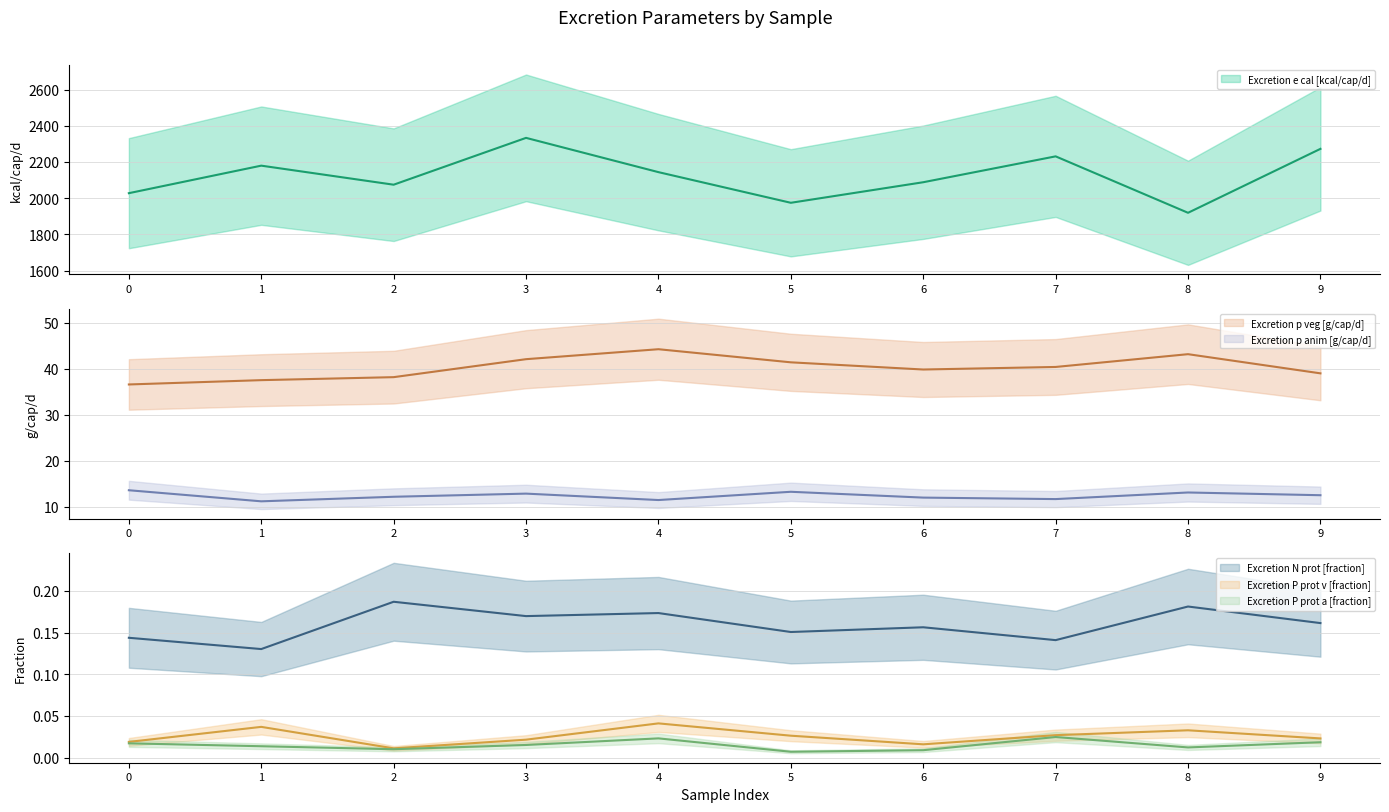

Reading left to right, transcribe all the data shown in this chart.

Excretion e cal [kcal/cap/d]: 2027.5	2179.6	2074.3	2333.1	2143.7	1974.4	2088.0	2231.0	1919.1	2272.4
Excretion p veg [g/cap/d]: 36.6	37.5	38.1	42.1	44.2	41.4	39.8	40.4	43.1	39.0
Excretion p anim [g/cap/d]: 13.6	11.2	12.2	12.9	11.5	13.3	12.0	11.7	13.1	12.5
Excretion N prot [fraction]: 0.1	0.1	0.2	0.2	0.2	0.2	0.2	0.1	0.2	0.2
Excretion P prot v [fraction]: 0.0	0.0	0.0	0.0	0.0	0.0	0.0	0.0	0.0	0.0
Excretion P prot a [fraction]: 0.0	0.0	0.0	0.0	0.0	0.0	0.0	0.0	0.0	0.0